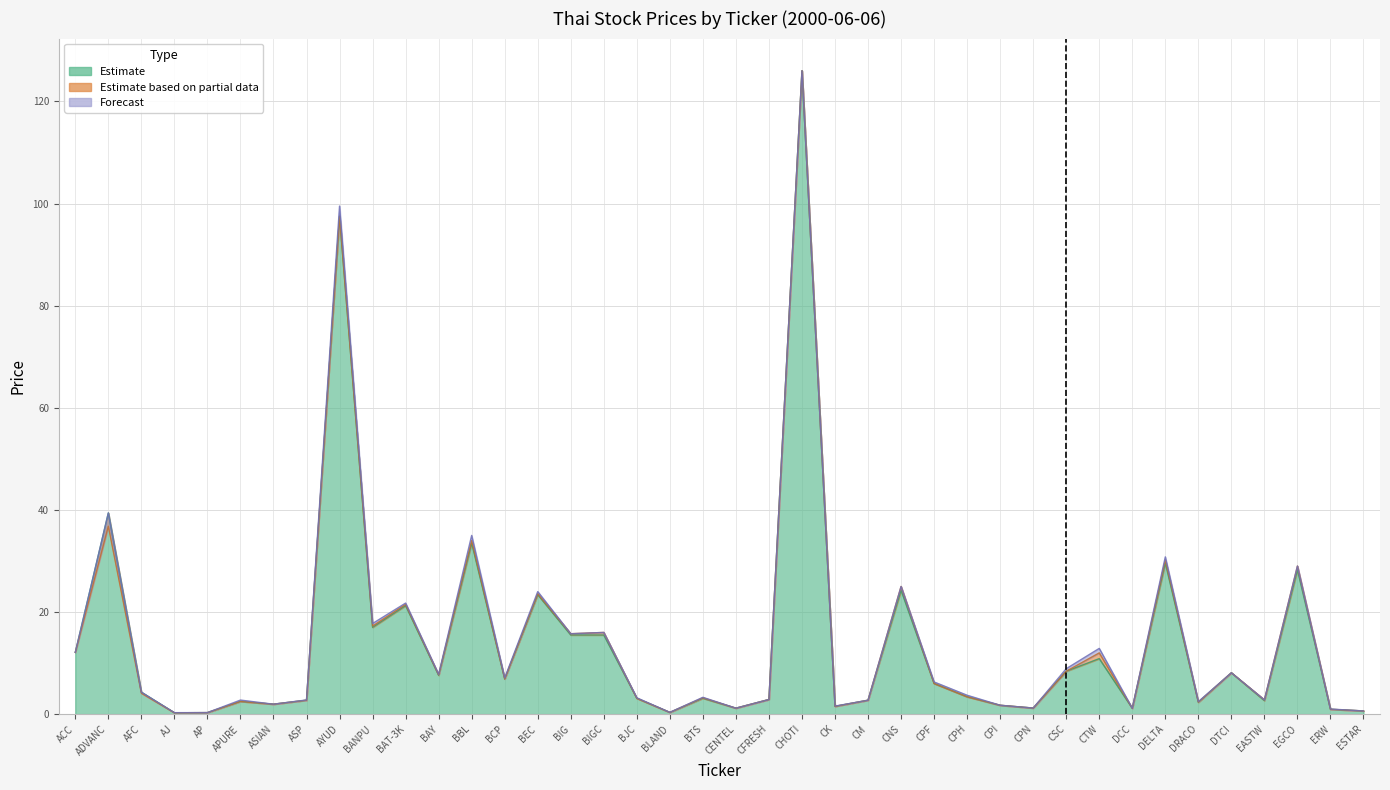

True or false: LOW and CLOSE cross at least once.

False